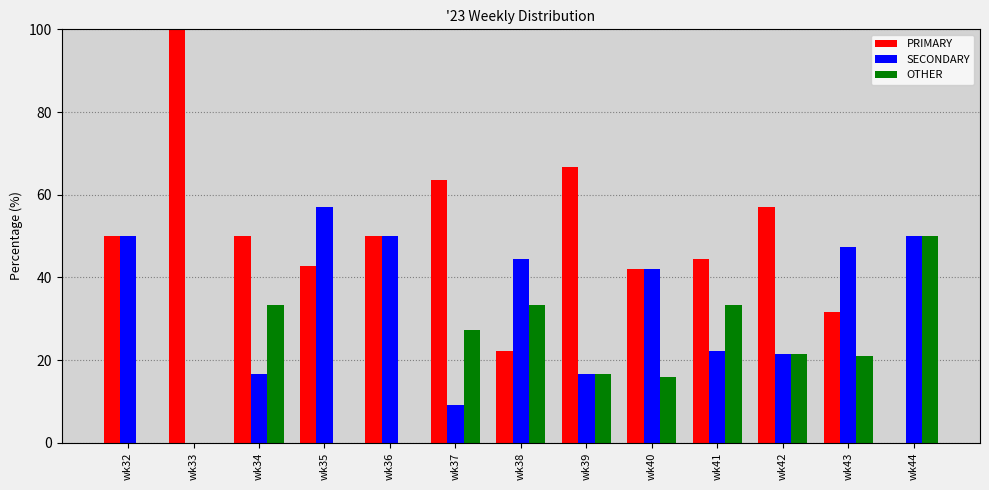

Which series has the widest spread of values?

PRIMARY